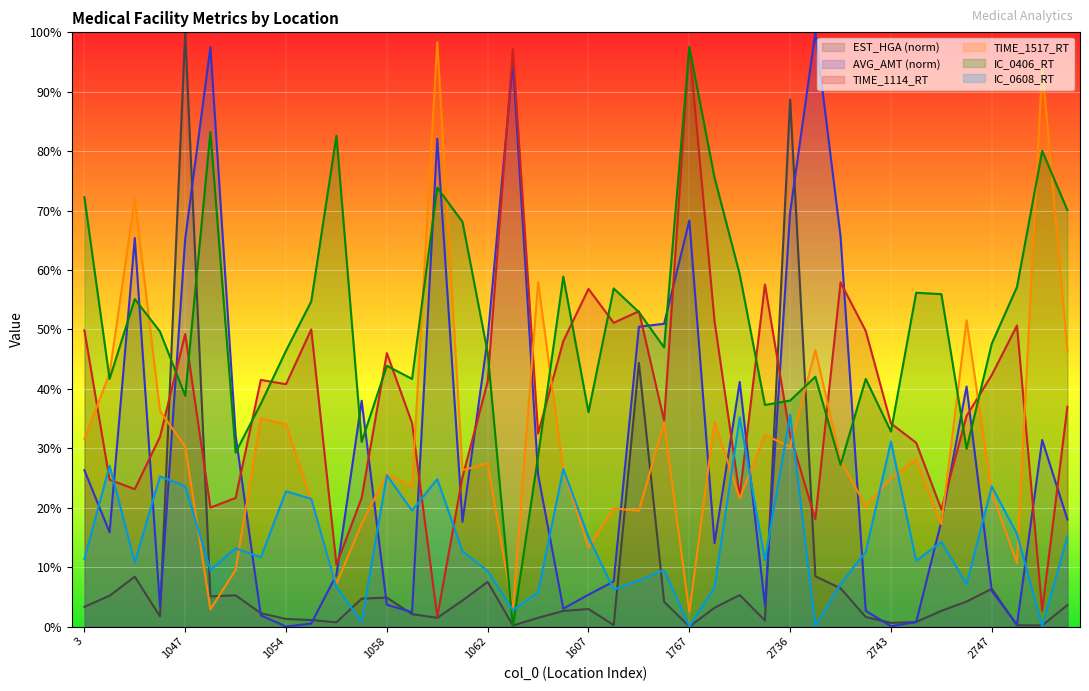

Where does the IC_0608_RT series first go above 12?

1004